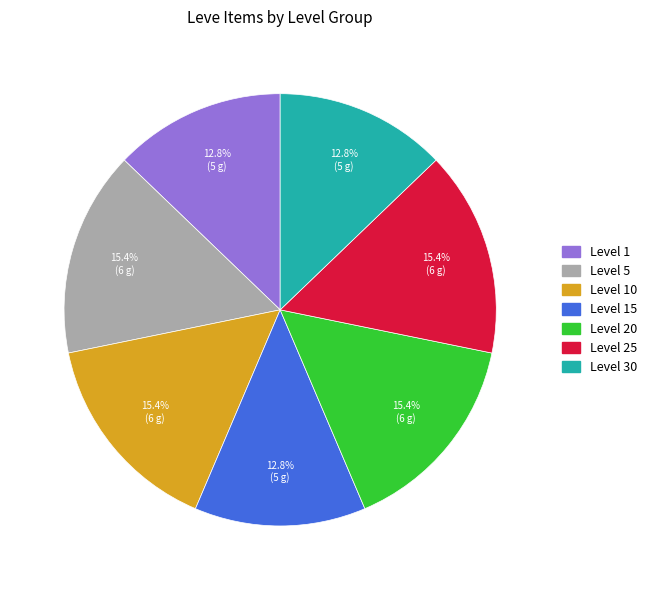

Does any single category account for the majority?

No